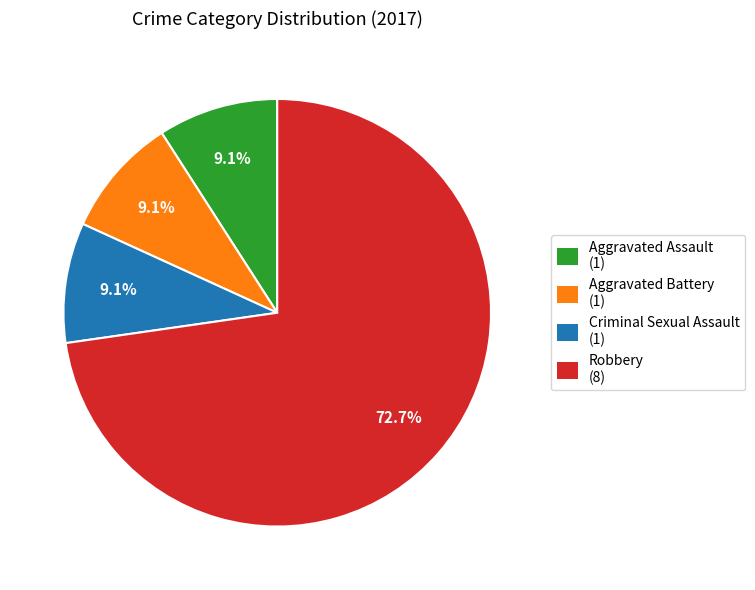

How many segments does this pie chart have?

4